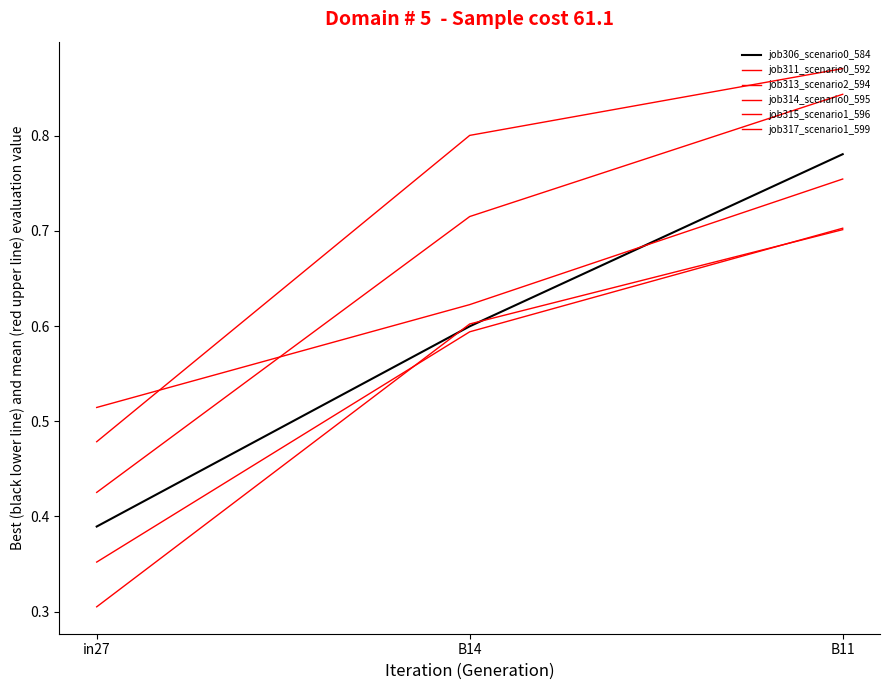

Count the job314_scenario0_595 values in the range 0 to 1.

3